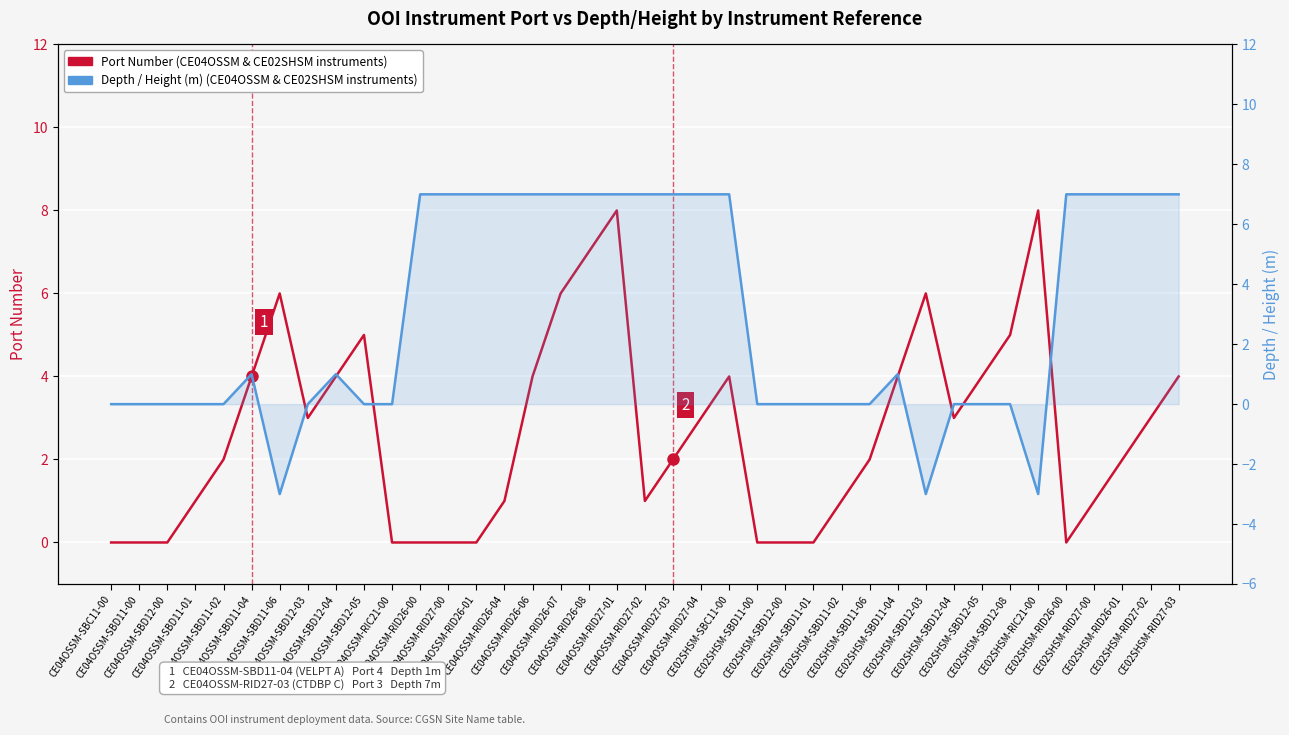

At which label does Depth / Height (m) (CE04OSSM & CE02SHSM instruments) first exceed 1?

CE04OSSM-RID26-00